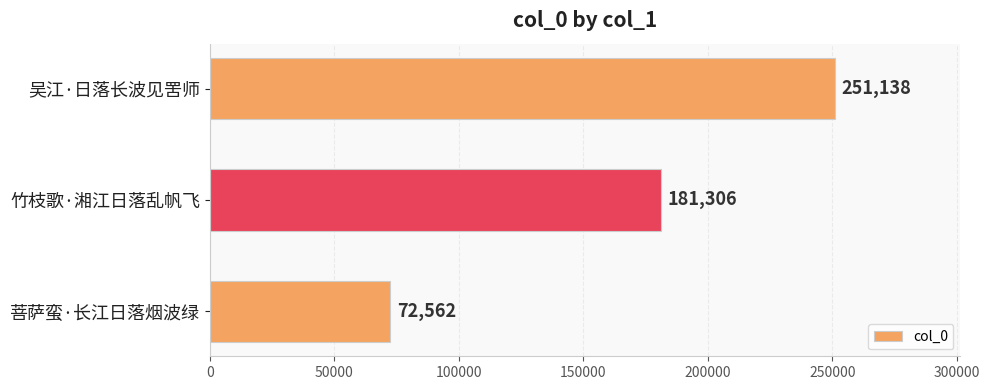

What is the sum of all values?

505006